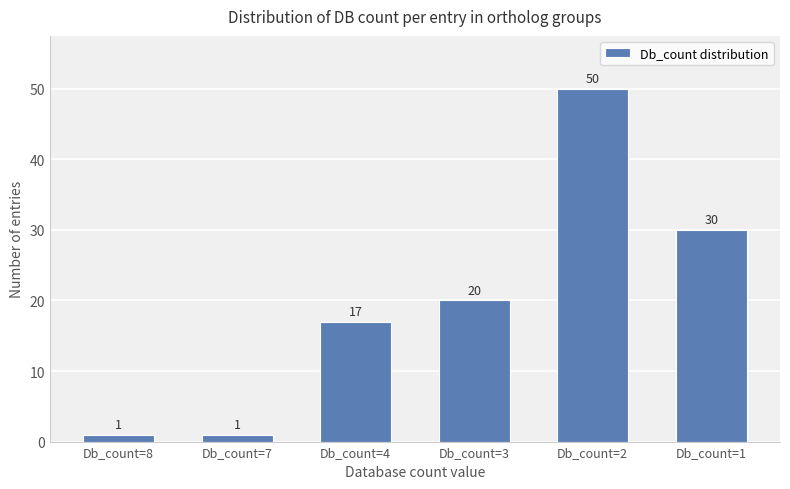

At which category does the chart reach its peak across all series?

Db_count=2